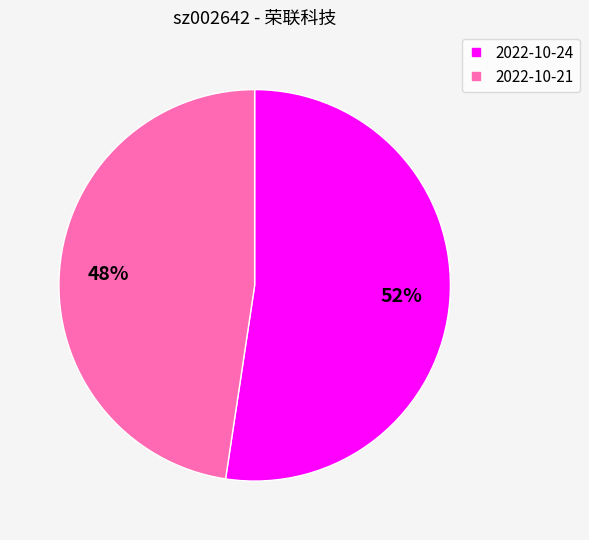

Does any single category account for the majority?

Yes